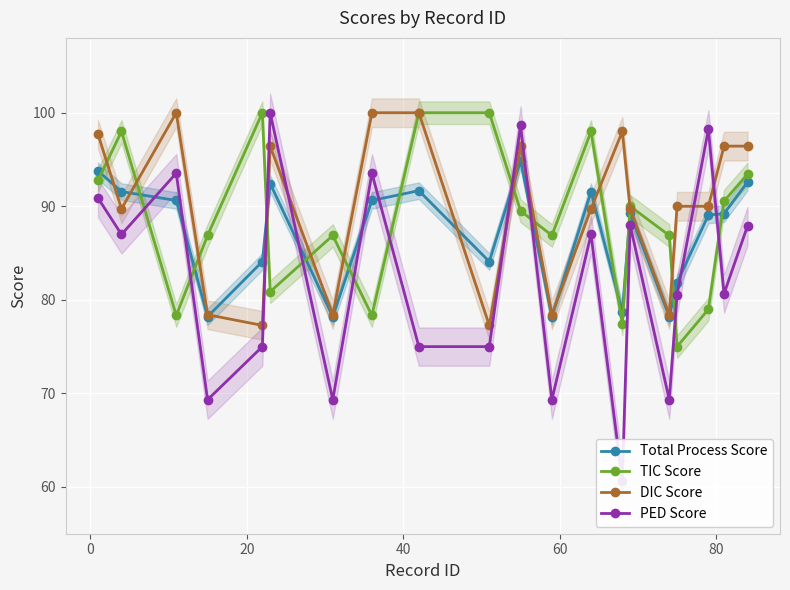

What is the difference between the second highest and second lowest values in the TIC Score series?

22.6